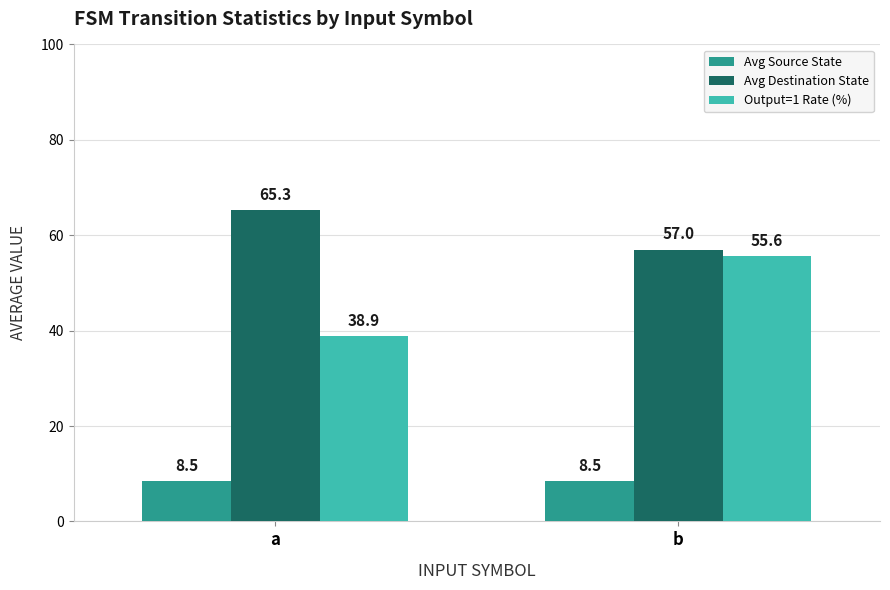

True or false: Avg Destination State has a value of 65.3 at a.

True